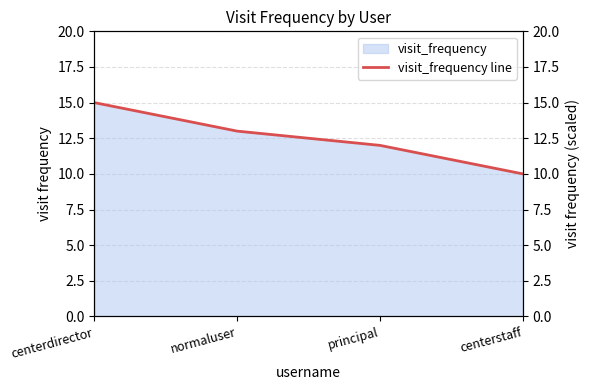

True or false: the data shows 13 at normaluser.

True